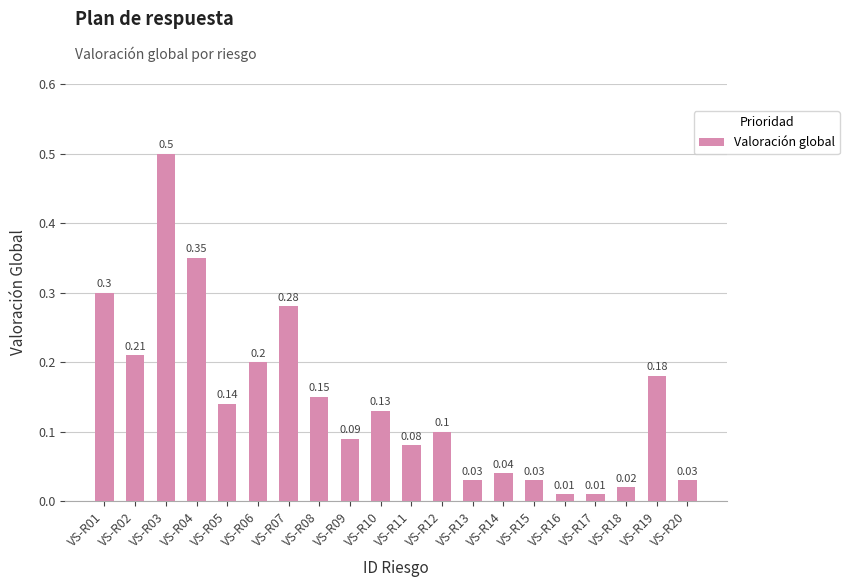

What is the difference between the second highest and second lowest values?

0.3